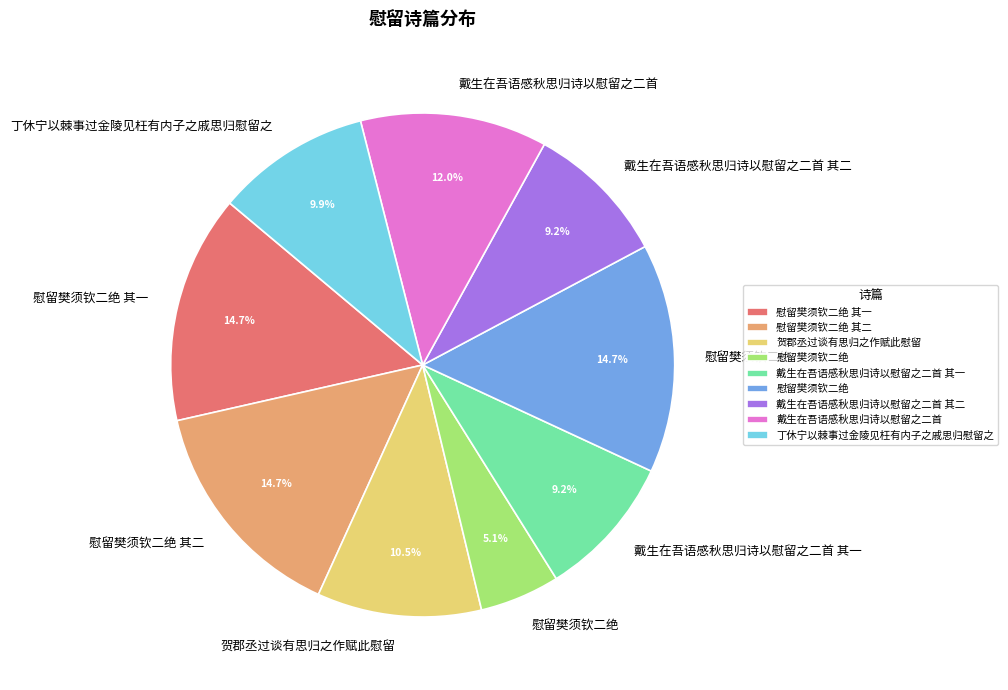

Is there a majority slice in this chart?

No